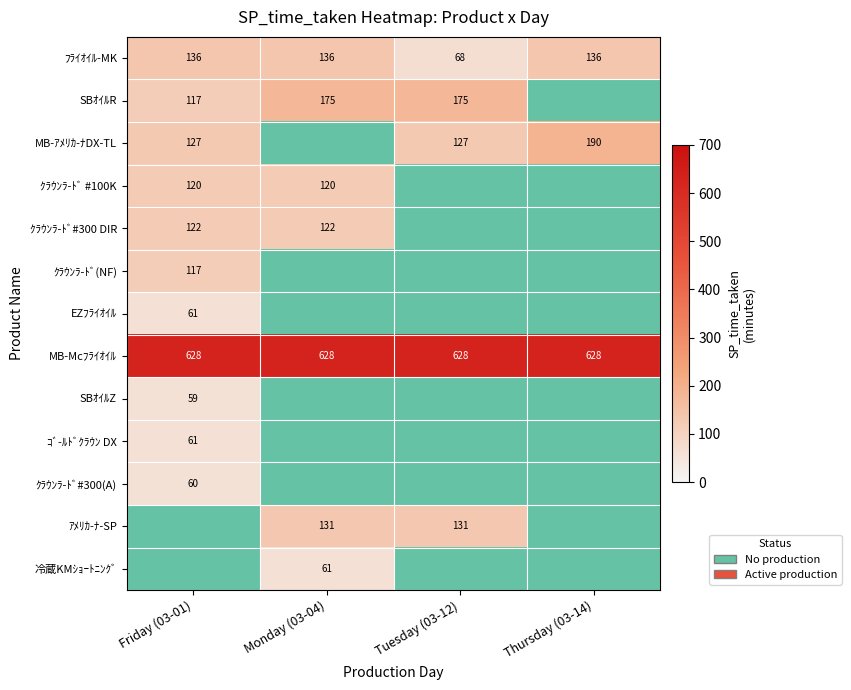

At how many categories does at least one series exceed 431?

4